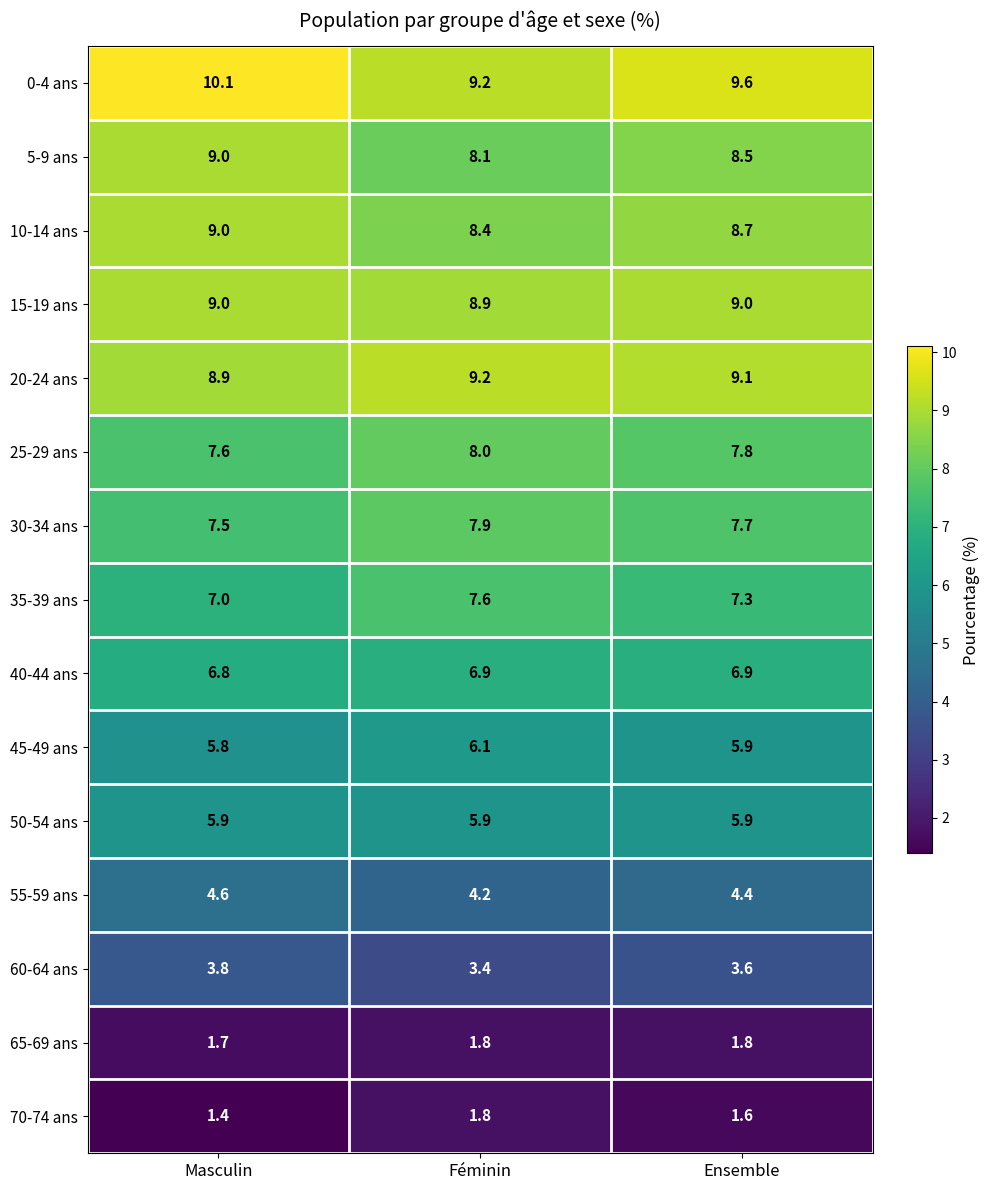

What is the minimum value shown in the chart?

1.4